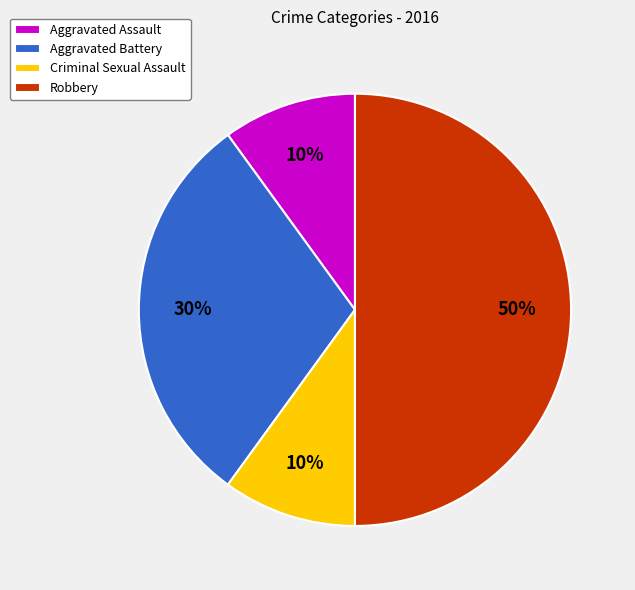

Count the number of slices in the pie.

4